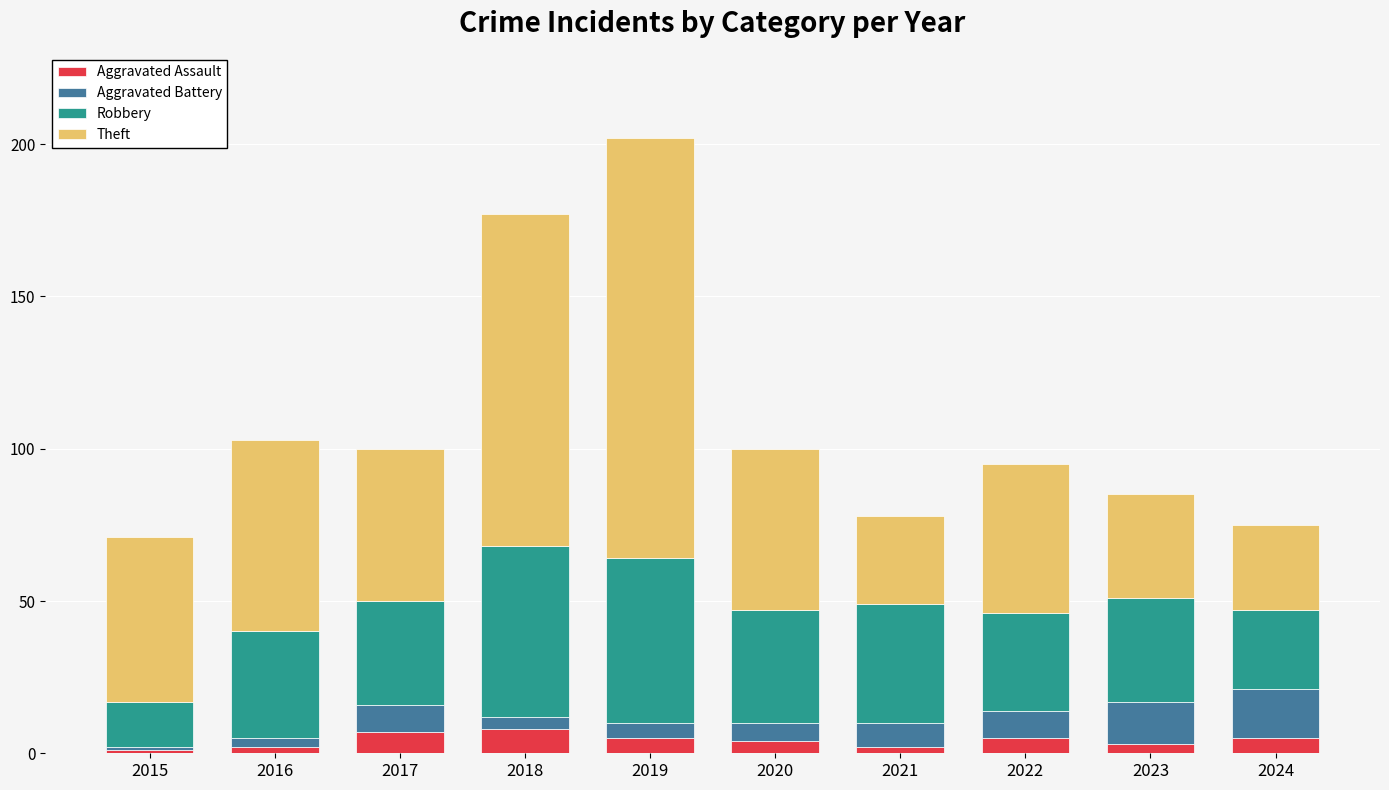

What is the total value across all series at 2022?

95